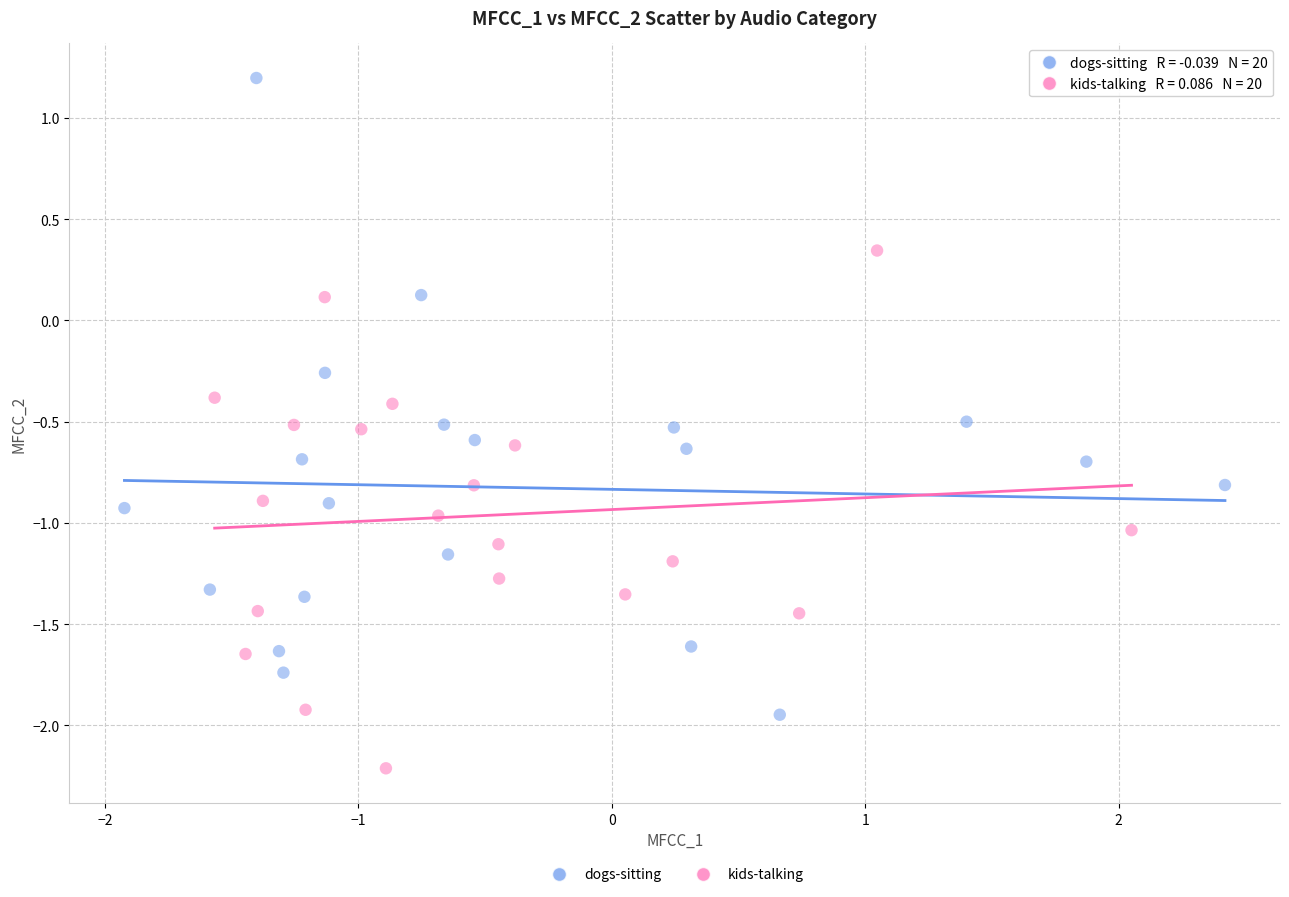

Which series has the widest spread of Y values?

dogs-sitting